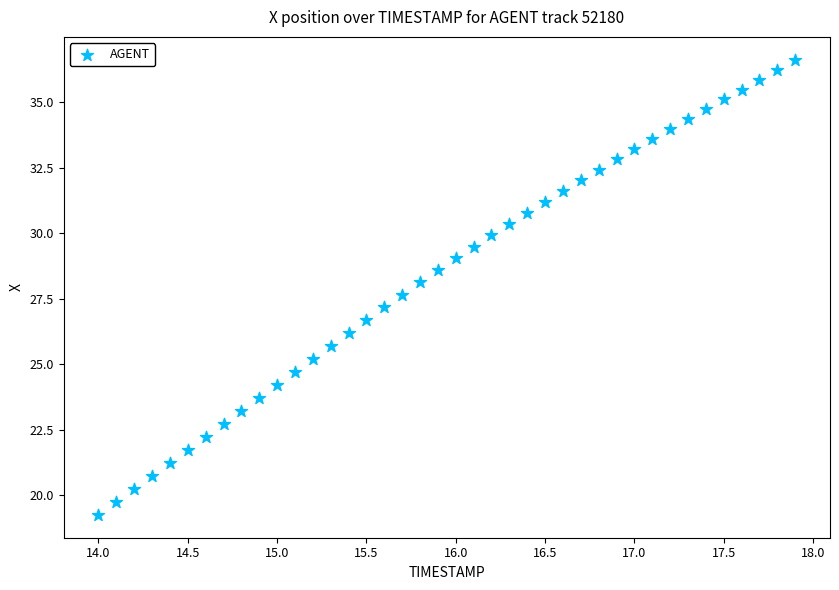

What is the range of X values (max minus min)?

3.9